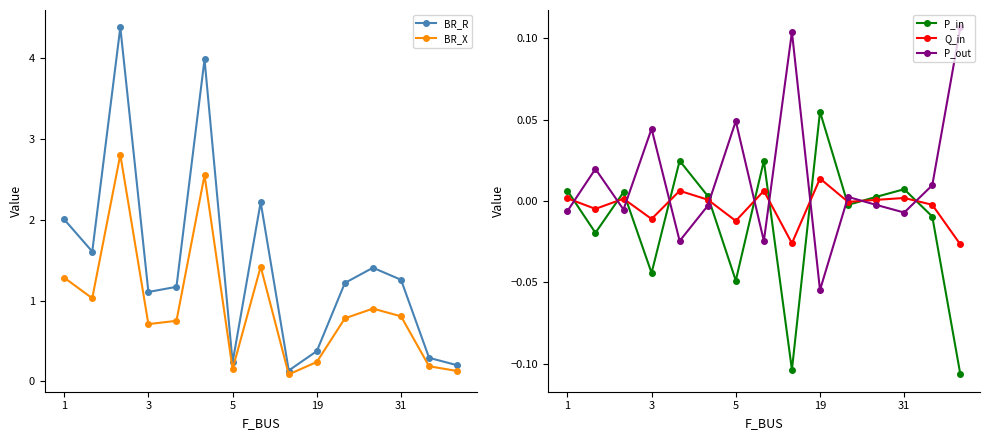

The BR_R series shows 0.1 at 8. True or false?

True